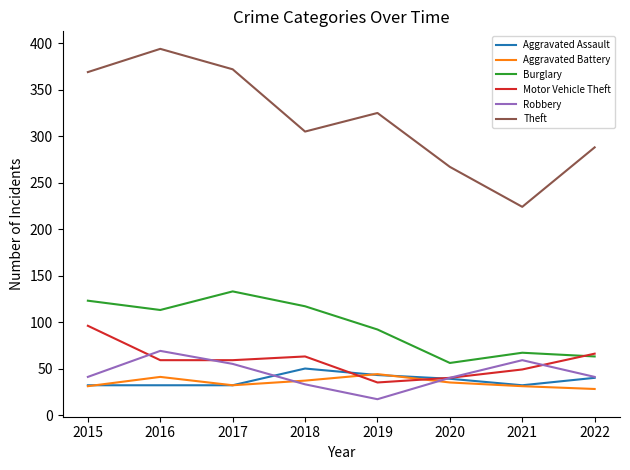

What is the highest value of the Theft series?

394